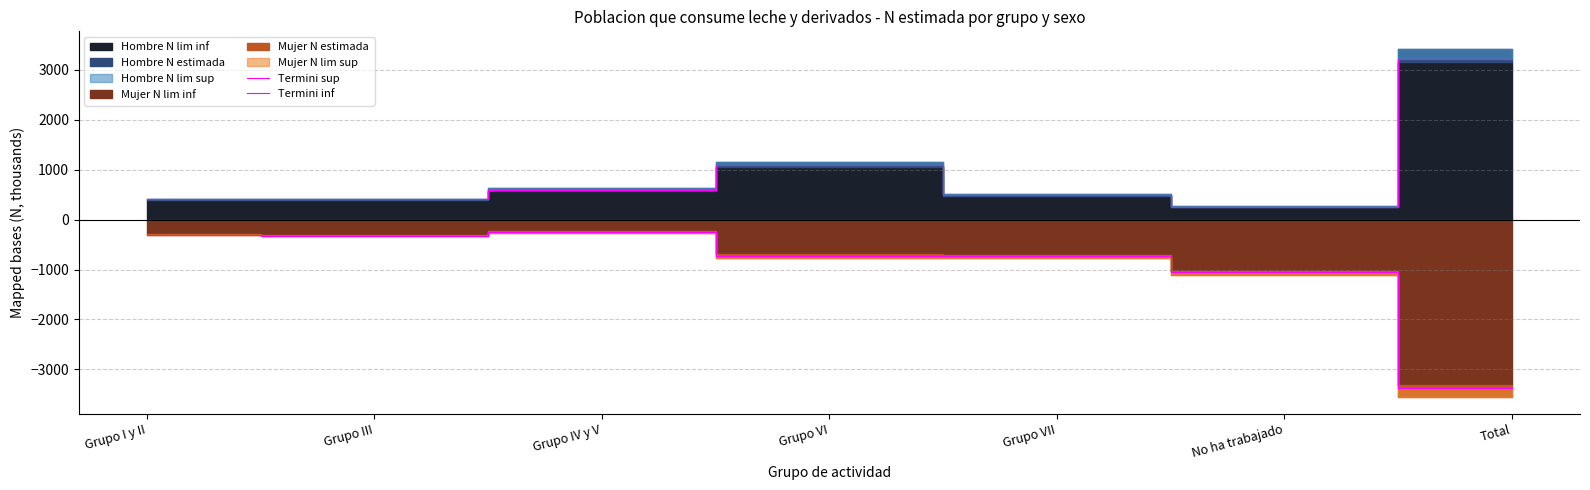

Where is the first local maximum for Termini inf?

Grupo IV y V